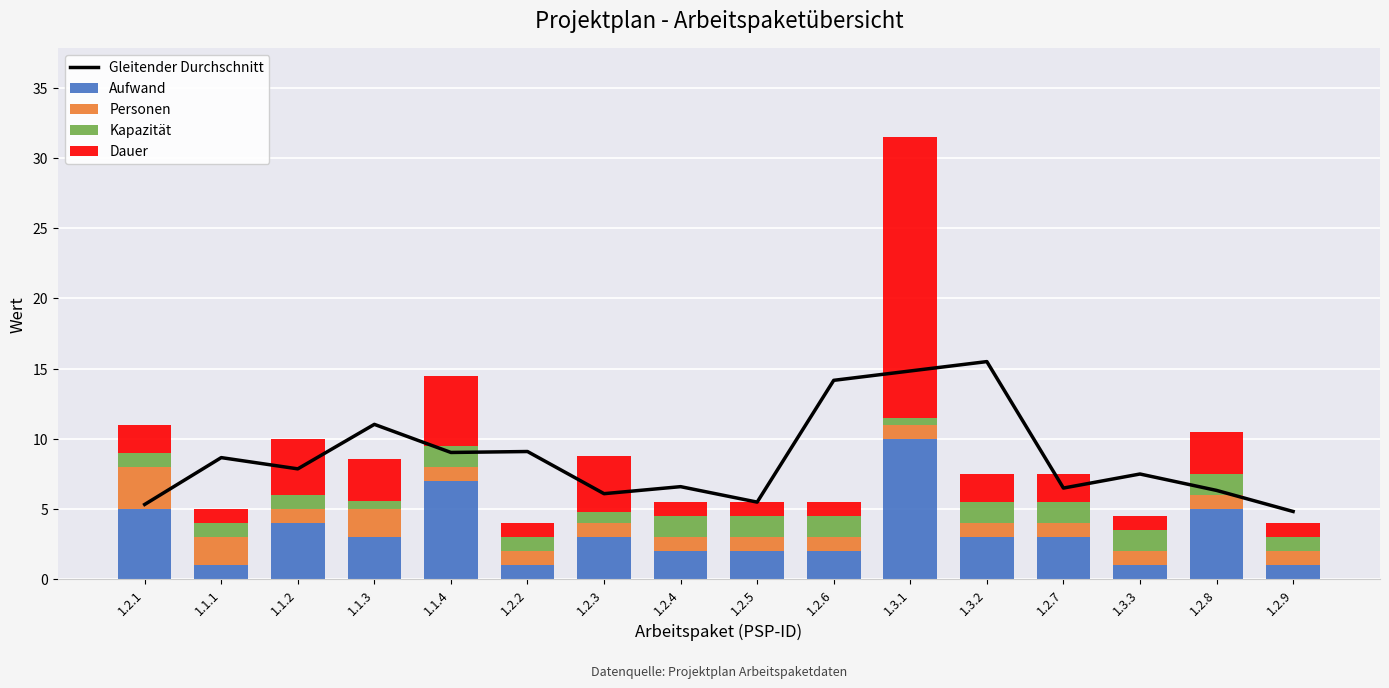

Are the bars horizontal?

No